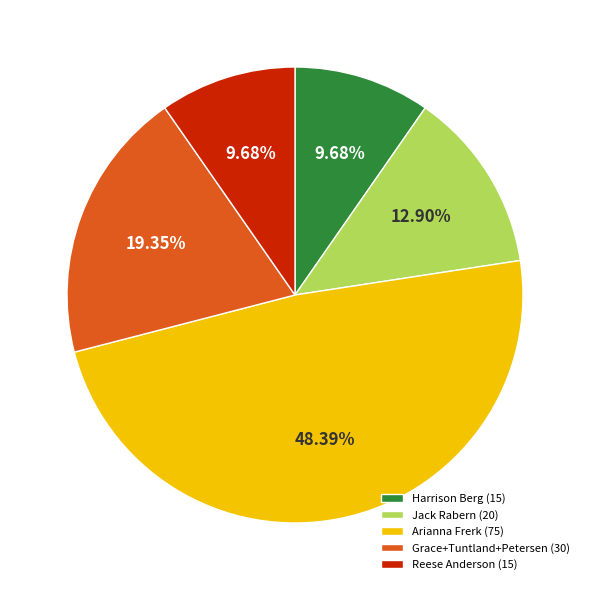

What is the ratio of the value at Harrison Berg (15) to the value at Reese Anderson (15)?

1.0